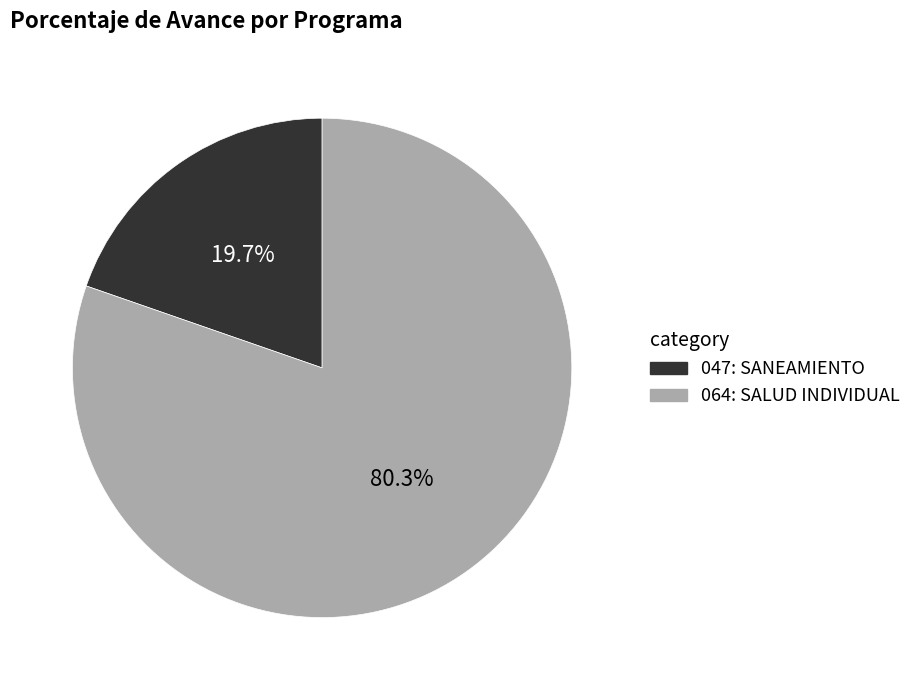

The 047: SANEAMIENTO slice represents 10% of the pie. True or false?

False